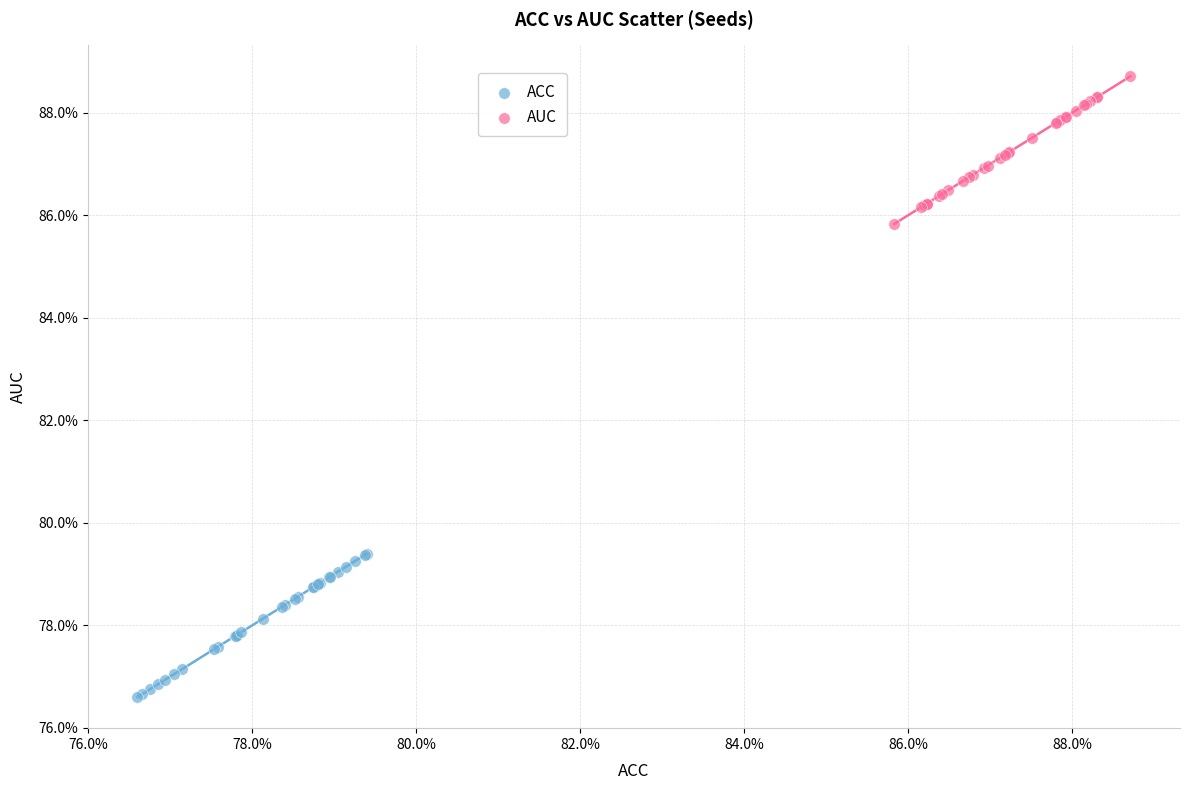

Which series reaches the minimum Y coordinate?

ACC